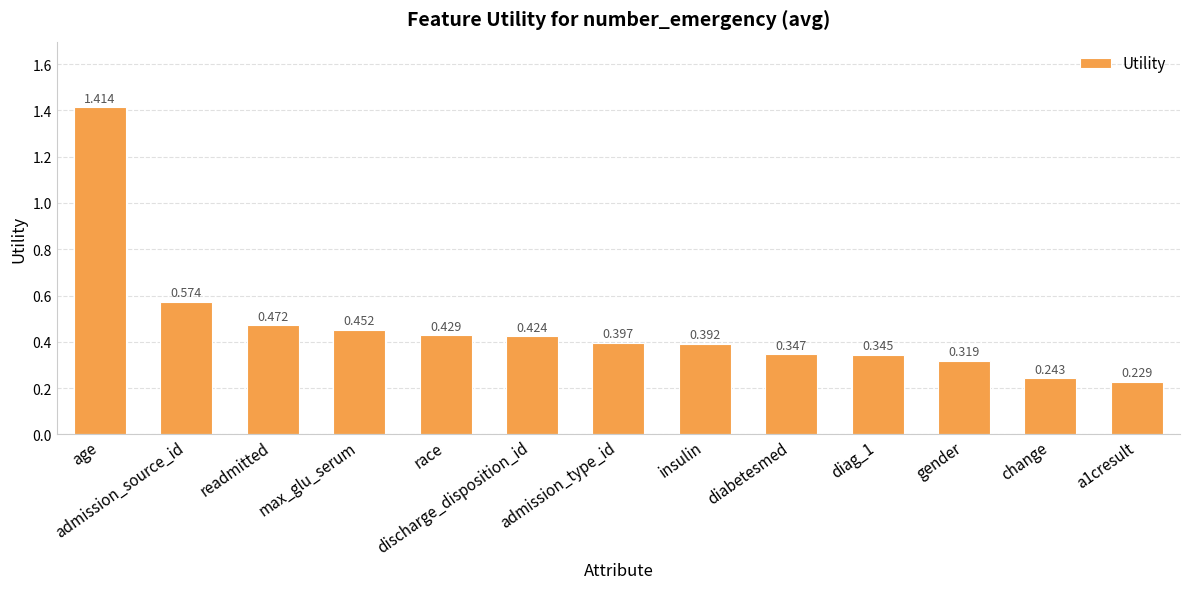

Rank the categories by value from lowest to highest.

a1cresult, change, gender, diag_1, diabetesmed, insulin, admission_type_id, discharge_disposition_id, race, max_glu_serum, readmitted, admission_source_id, age